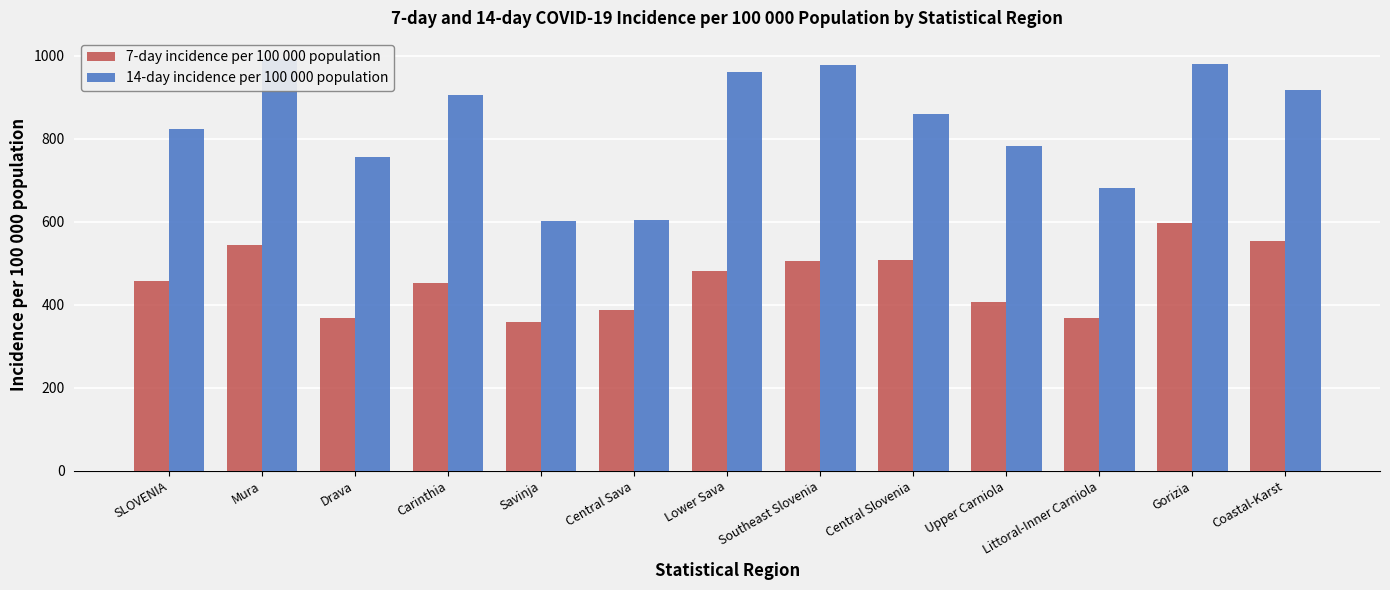

How many bars are there in total?

26